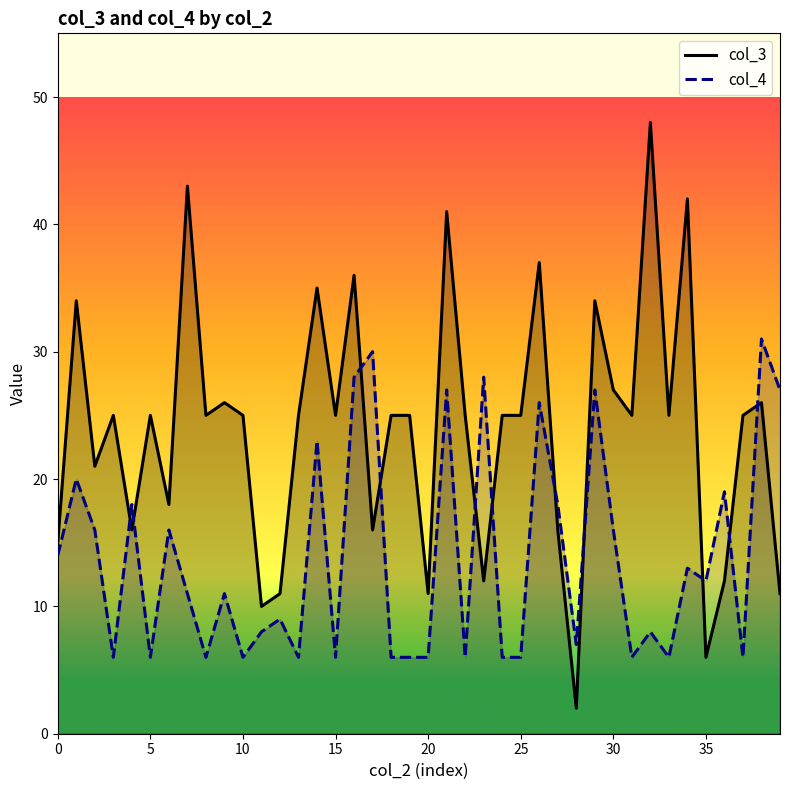

The col_4 series shows 27 at 29. True or false?

True